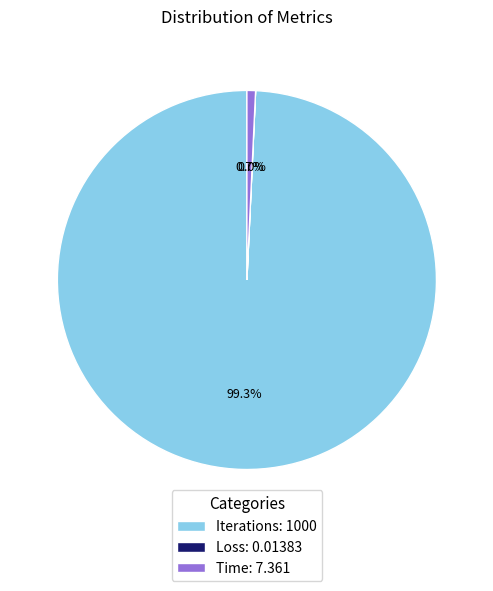

Between Time and Iterations, which is larger?

Iterations